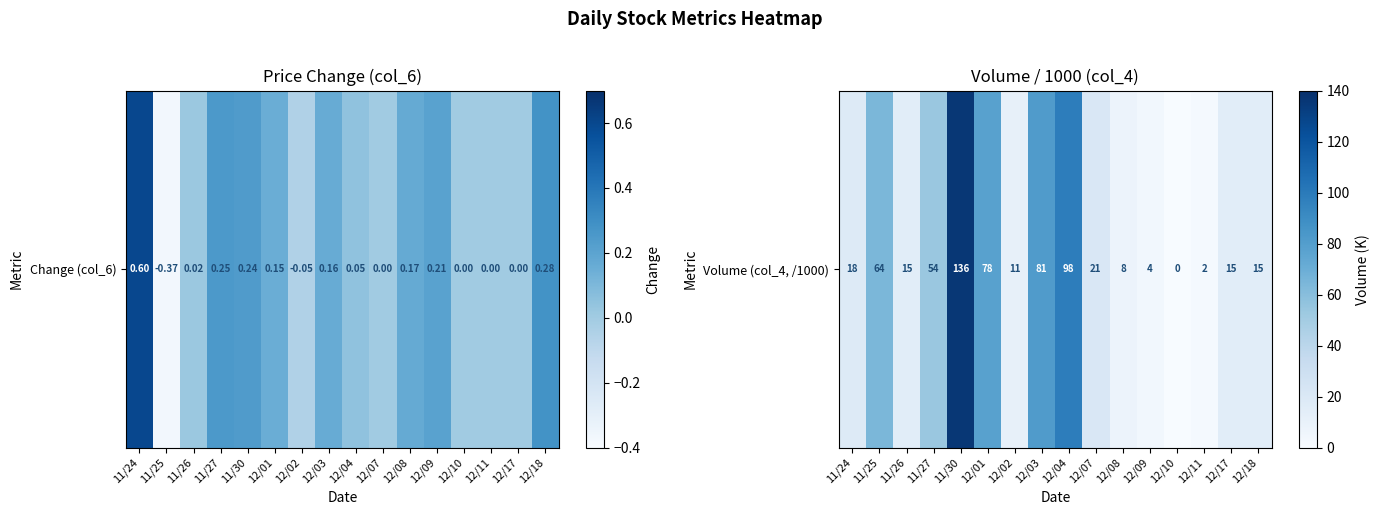

How many values exceed 18?

7